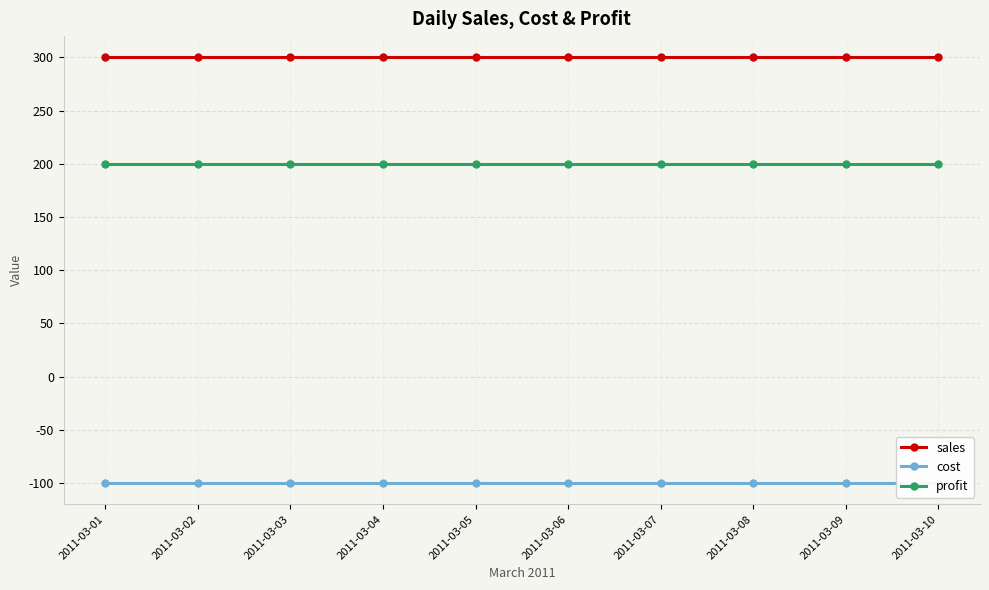

What are all the series names shown in the legend?

sales, cost, profit